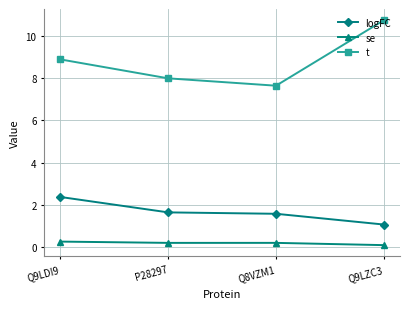

How many lines are shown in the chart?

3